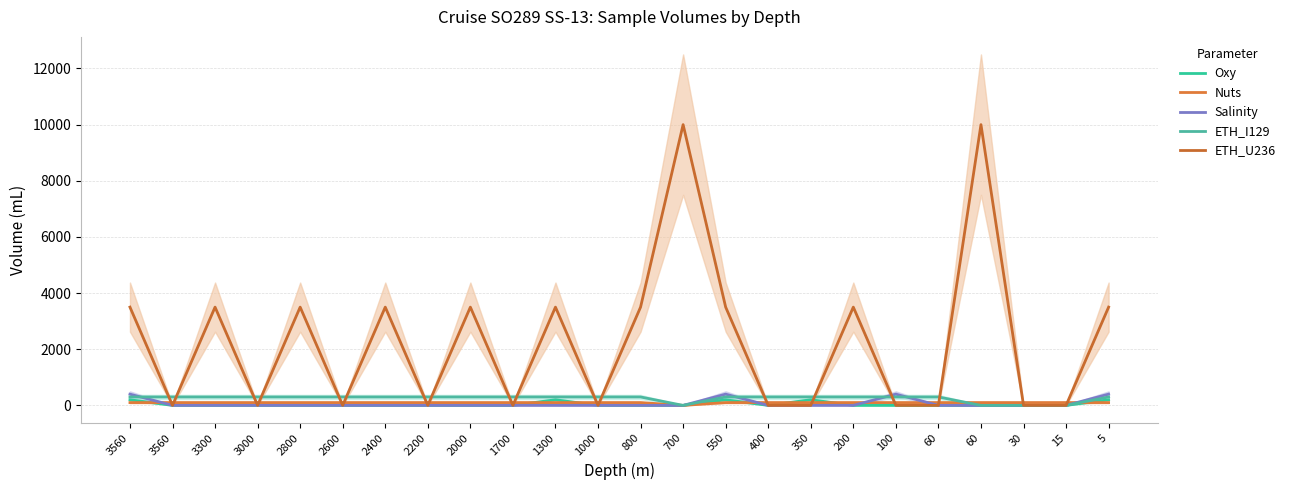

True or false: ETH_I129 and Oxy cross at least once.

False